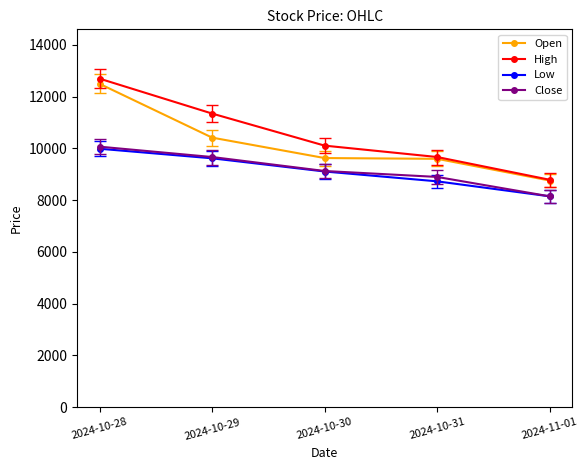

What is the greatest value displayed?

12700